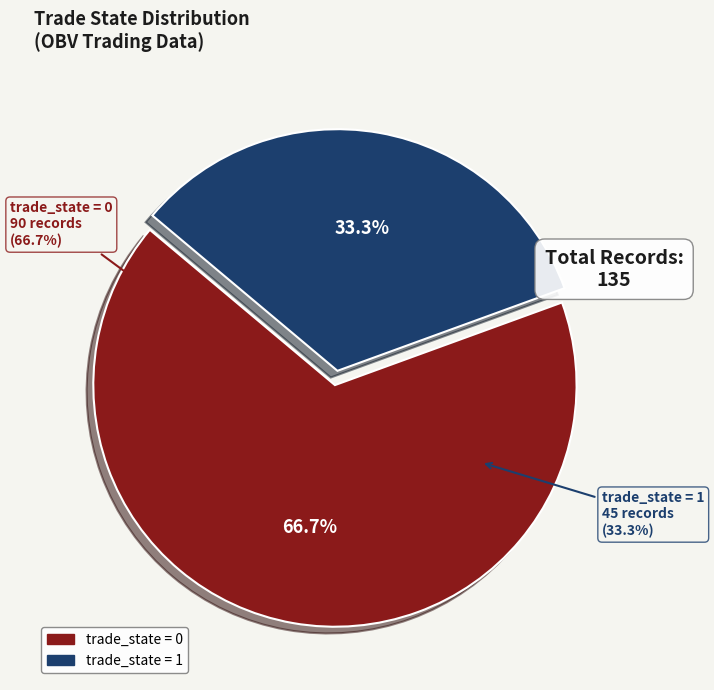

Approximately how many times larger is the value at State 1 (trade_state=1) compared to State 0 (trade_state=0)?

0.5